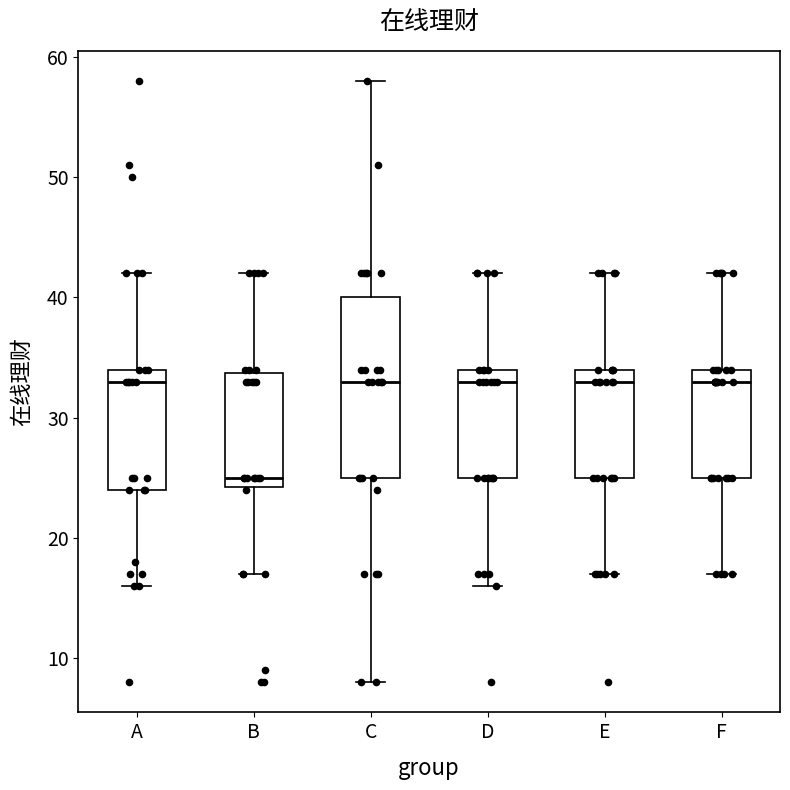

Reading left to right, transcribe this box plot: for each box, give where its median line is, the range the box spans, and where its two whiskers end, as read against the y-axis. The values are not printed on the chart, so give them approximately, as read against the axis.

A: median 33, box 24 to 34, whiskers 16 to 42
B: median 25, box 24 to 34, whiskers 17 to 42
C: median 33, box 25 to 40, whiskers 8 to 58
D: median 33, box 25 to 34, whiskers 16 to 42
E: median 33, box 25 to 34, whiskers 17 to 42
F: median 33, box 25 to 34, whiskers 17 to 42